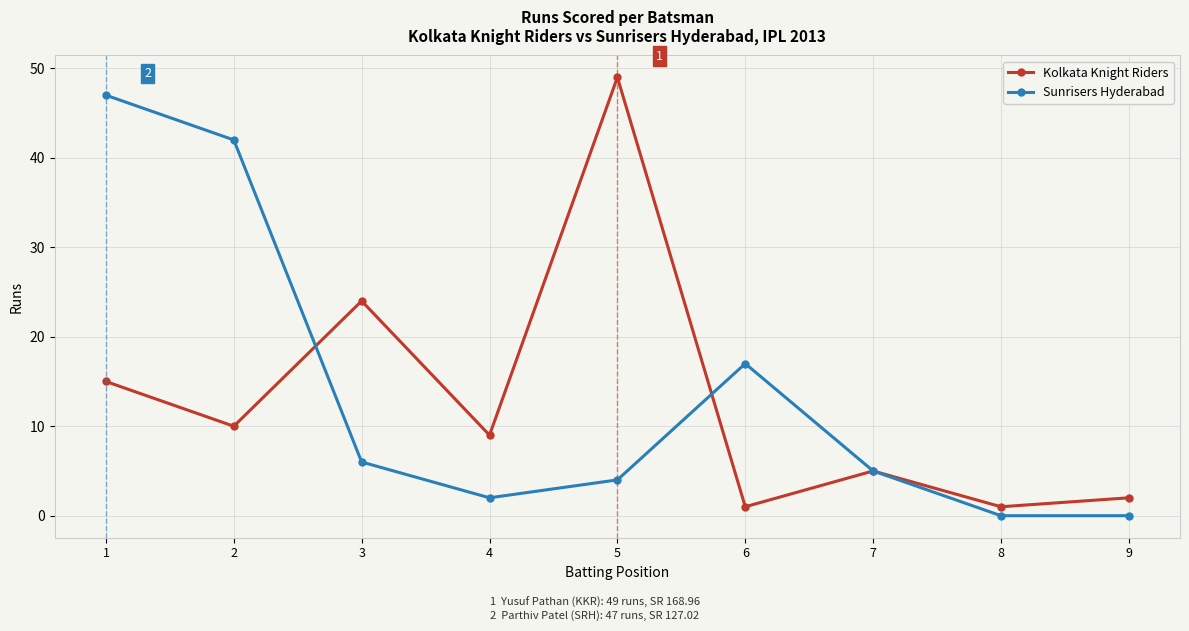

Which series changed the most between 1 and 8?

Sunrisers Hyderabad